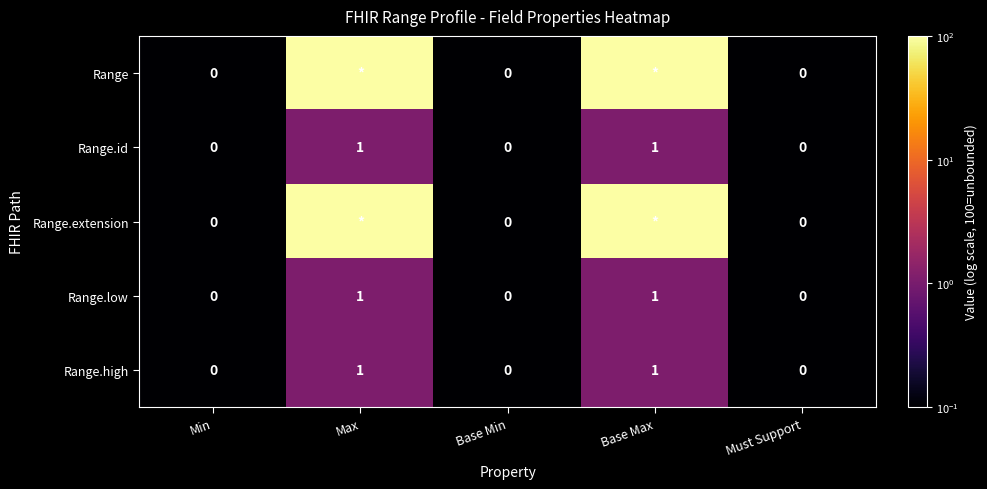

Count the Range.high values in the range 0 to 1.

5